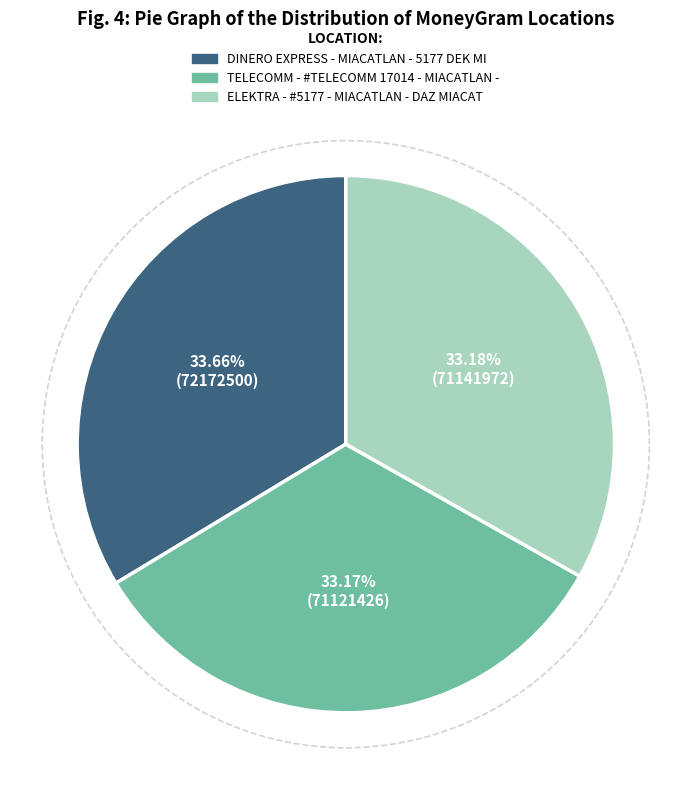

Is there a majority slice in this chart?

No